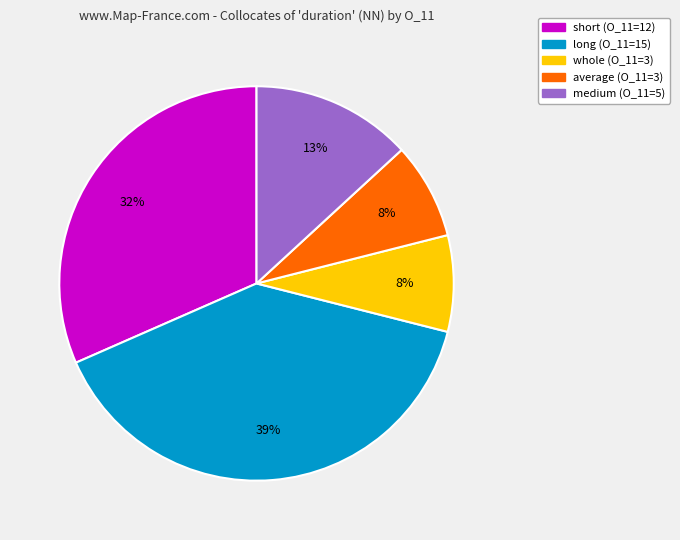

To the nearest percent, what is the average slice percentage?

20%